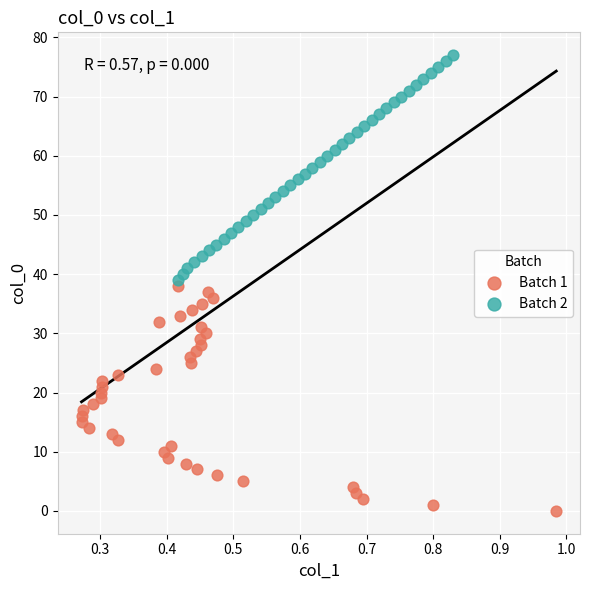

Which series reaches the maximum Y coordinate?

Batch 2